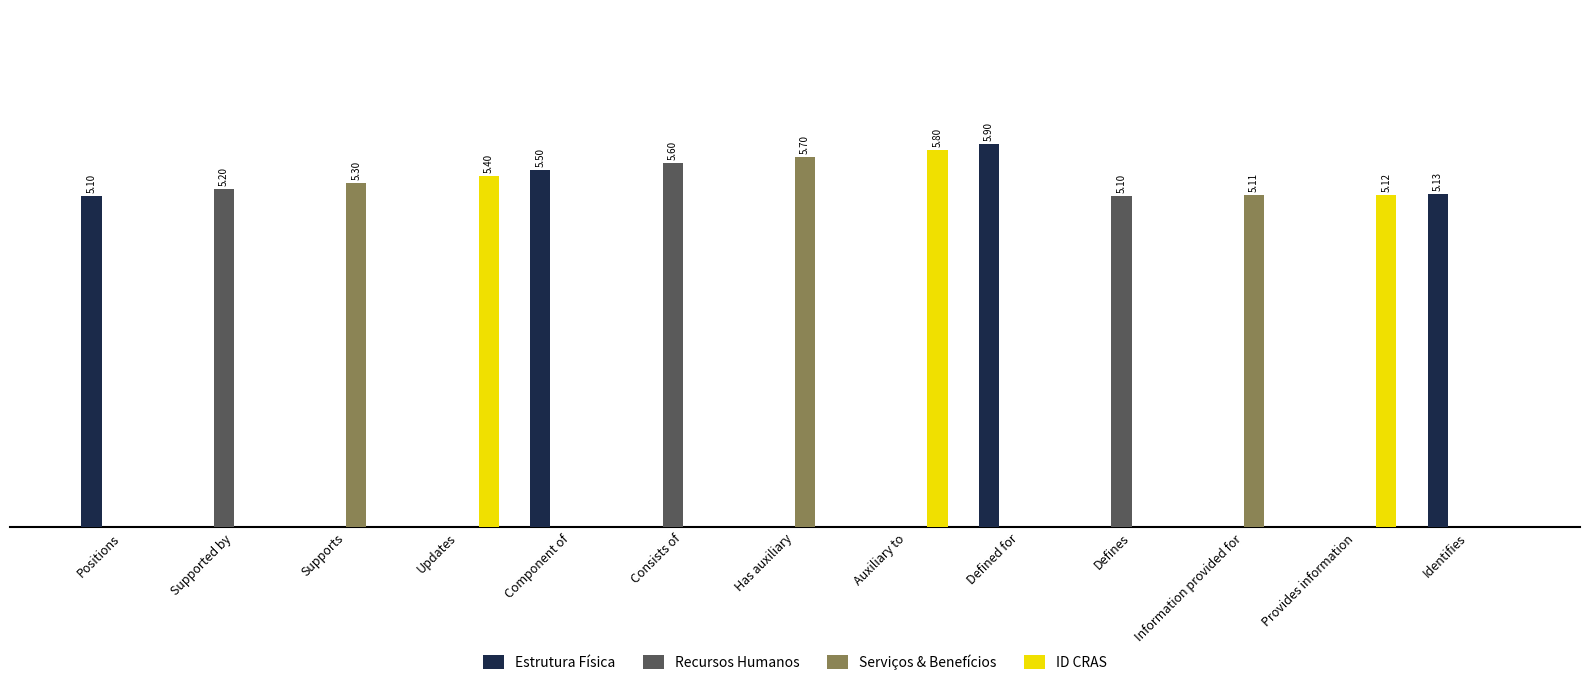

Which series has the largest total across all categories?

Estrutura Física